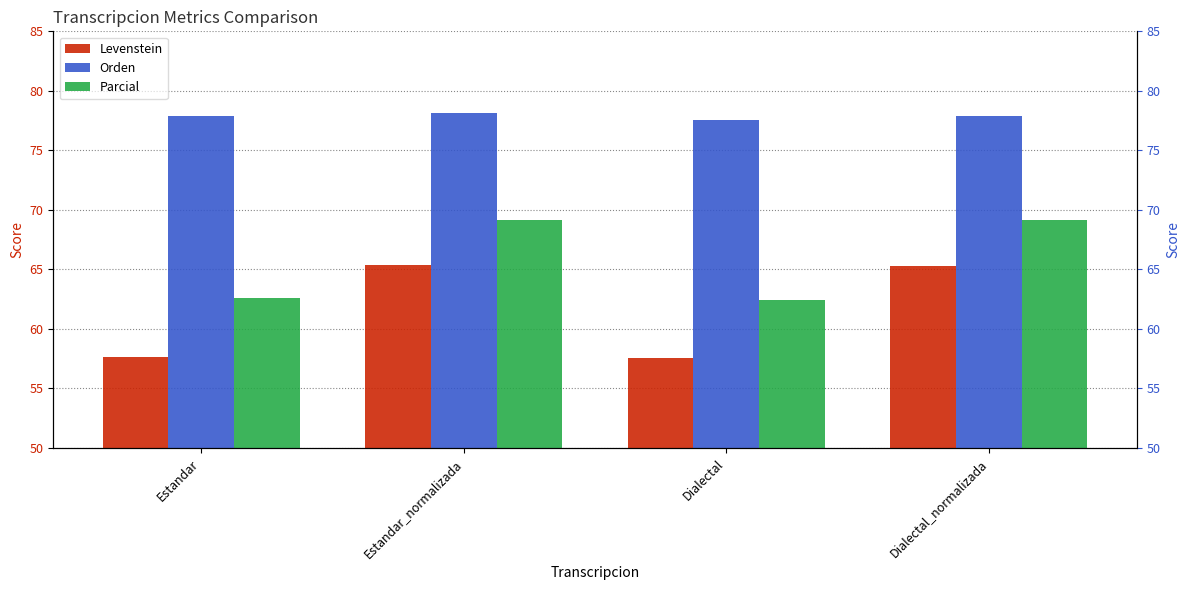

At which label is Parcial closest to 65?

Estandar